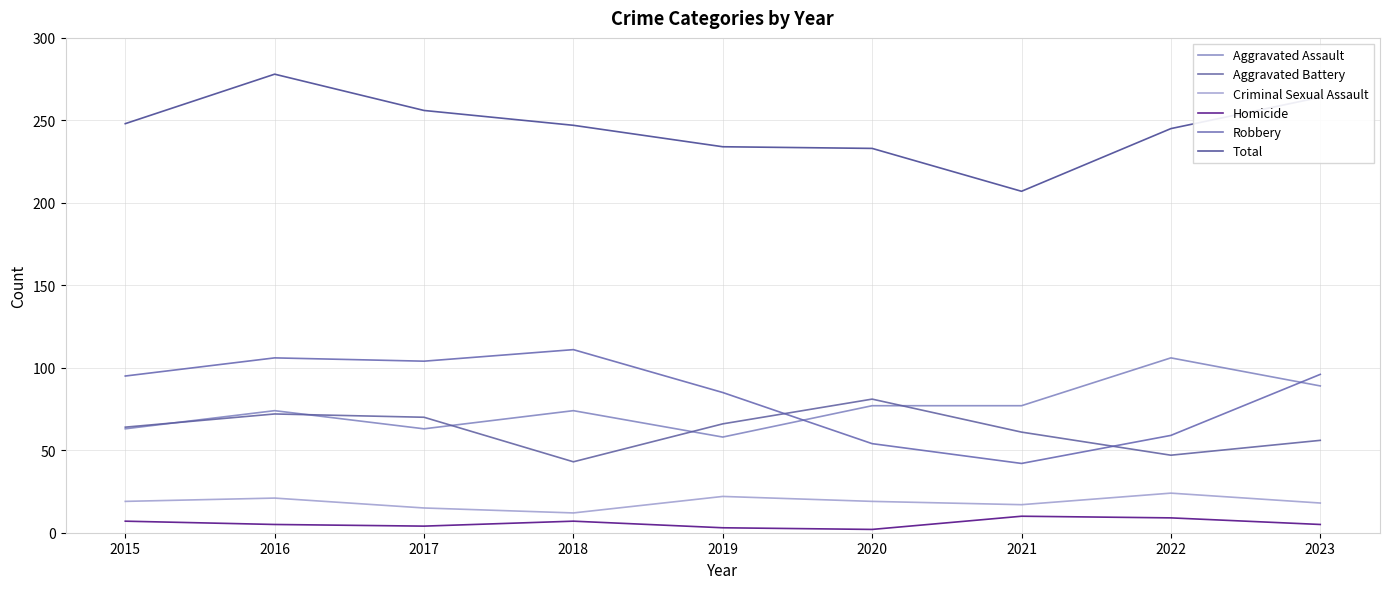

At which label does Total reach its minimum?

2021